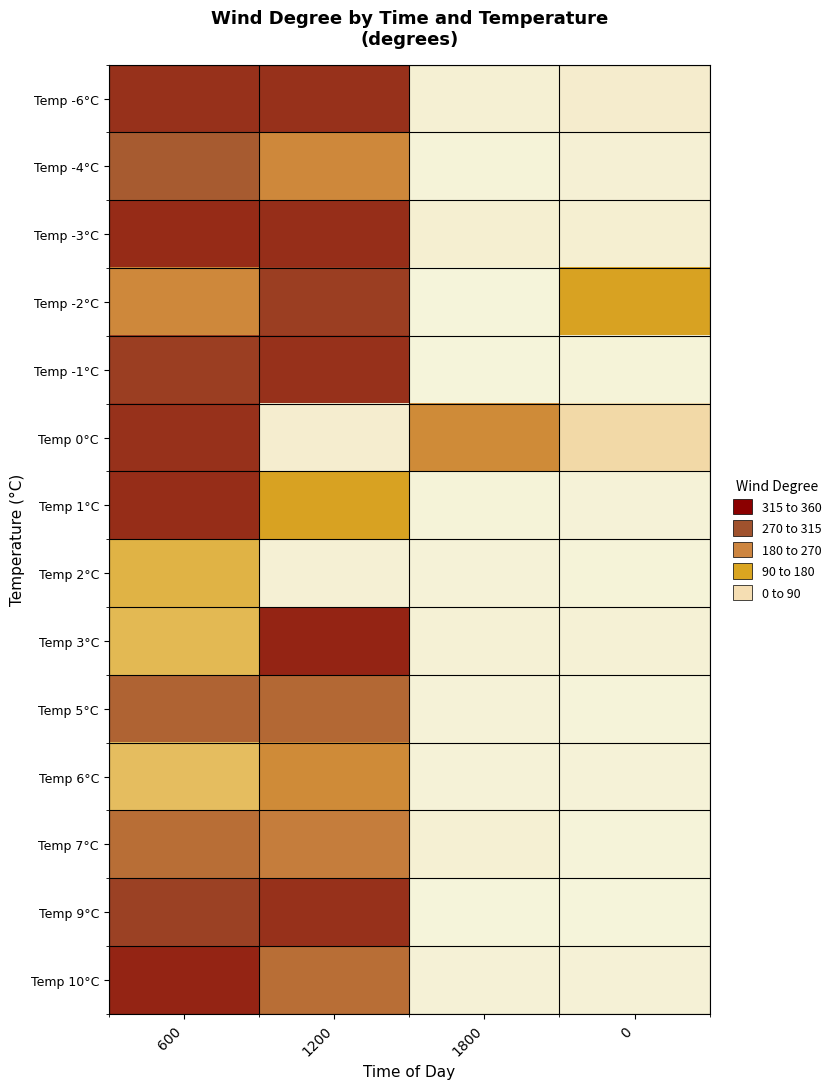

Reading left to right, what are all the values shown in this chart?

Temp -6°C: 600=315	1200=315	1800=16	0=26
Temp -4°C: 600=275	1200=208	1800=7	0=13
Temp -3°C: 600=321	1200=319	1800=19	0=19
Temp -2°C: 600=208	1200=304	1800=4	0=150
Temp -1°C: 600=304	1200=316	1800=3	0=6
Temp 0°C: 600=316	1200=23	1800=202	0=78
Temp 1°C: 600=320	1200=150	1800=6	0=8
Temp 2°C: 600=126	1200=13	1800=8	0=6
Temp 3°C: 600=119	1200=327	1800=12	0=12
Temp 5°C: 600=263	1200=257	1800=8	0=5
Temp 6°C: 600=113	1200=202	1800=8	0=8
Temp 7°C: 600=248	1200=227	1800=16	0=5
Temp 9°C: 600=302	1200=316	1800=3	0=3
Temp 10°C: 600=327	1200=248	1800=11	0=11